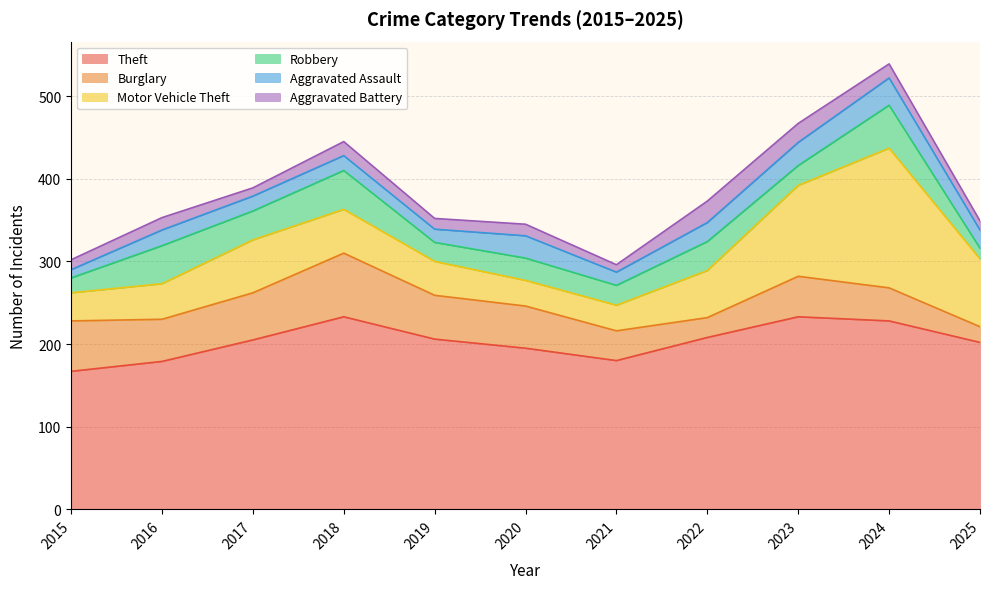

Between 2018 and 2021, which series saw the biggest shift?

Theft